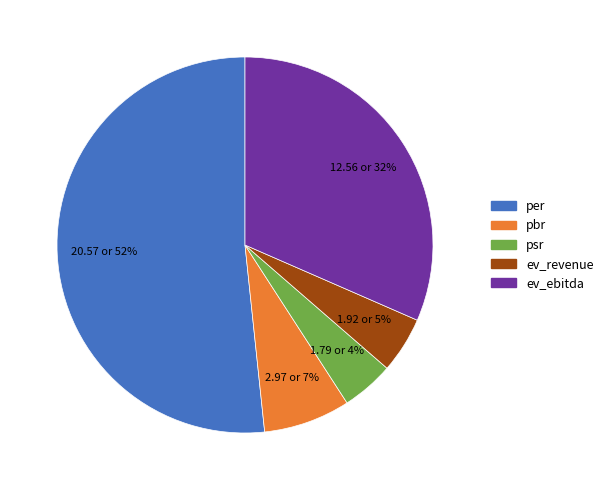

Which slice is the largest?

per